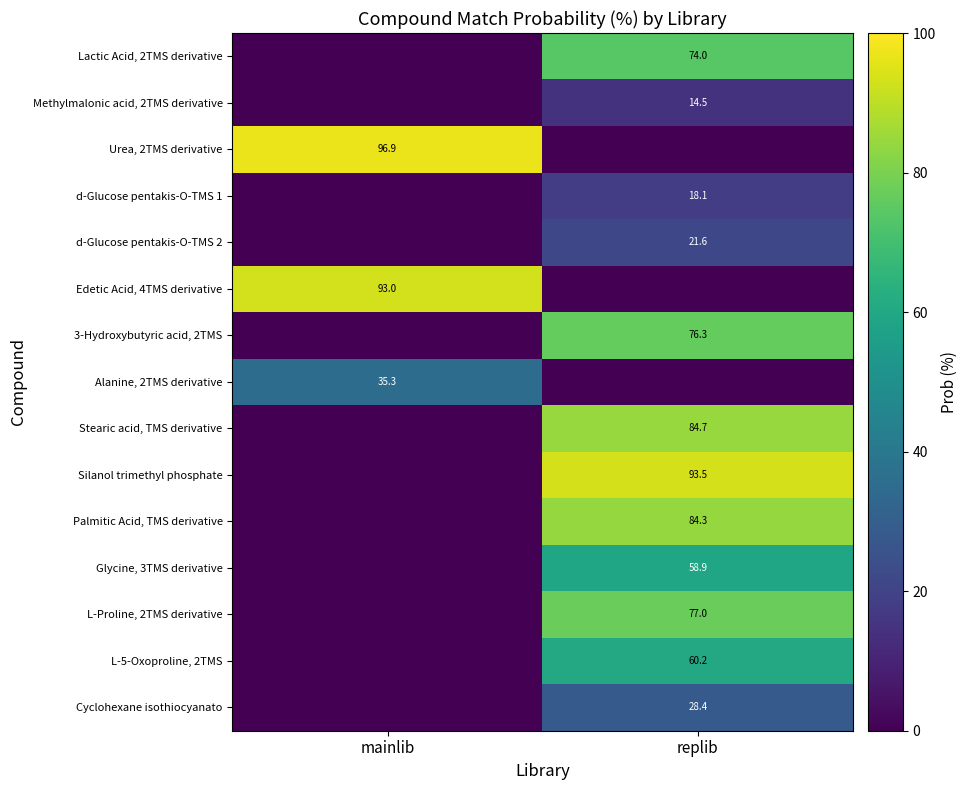

What is the maximum value shown in the chart?

96.9